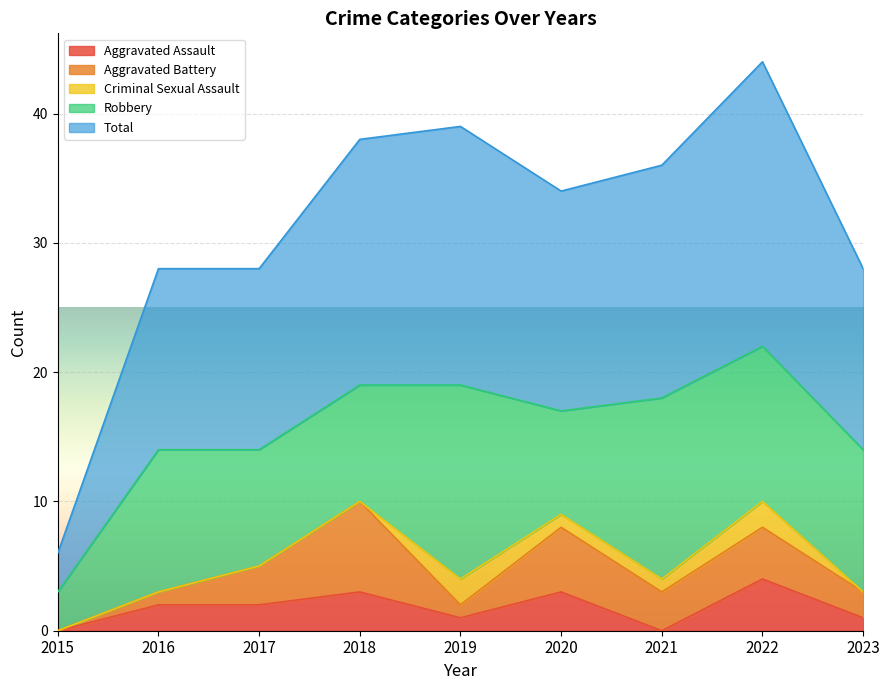

In Aggravated Assault, how many points are lower than both neighbors (excluding endpoints)?

2